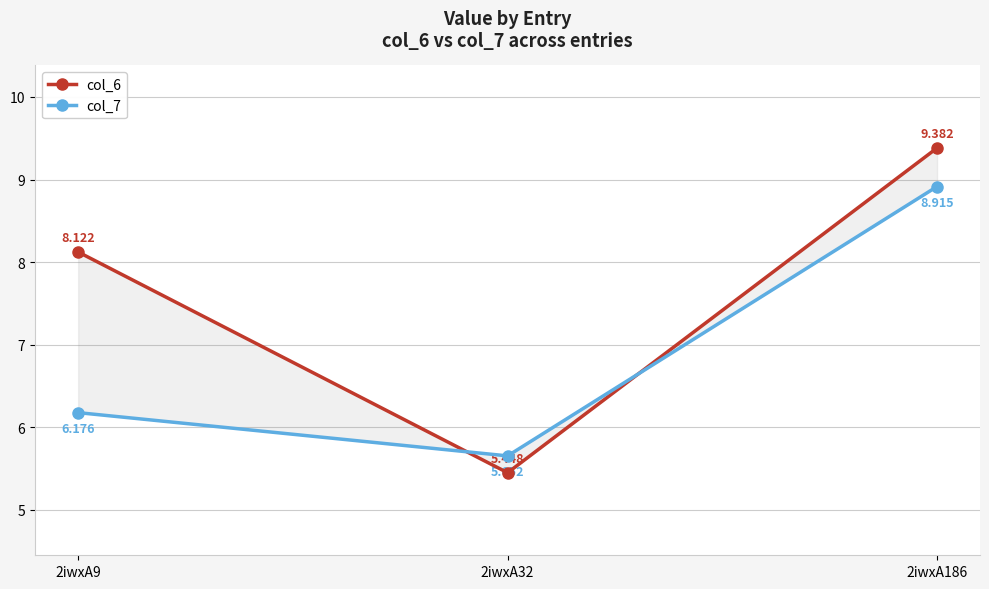

Which series changed the most between 2iwxA9 and 2iwxA186?

col_7